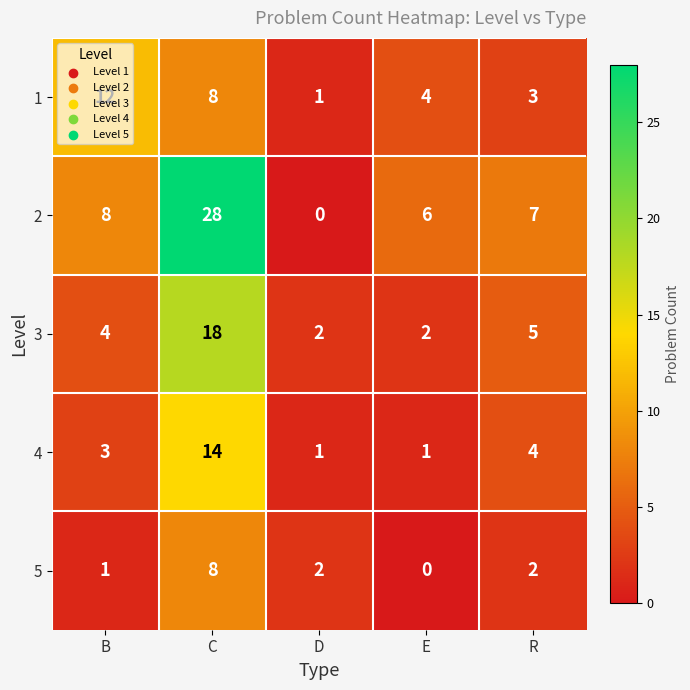

The 1 series shows 1 at D. True or false?

True